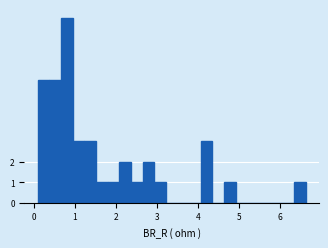

Around what value on the x-axis is the tallest bar? Give the approximate position of its centre, as read against the axis.

0.8